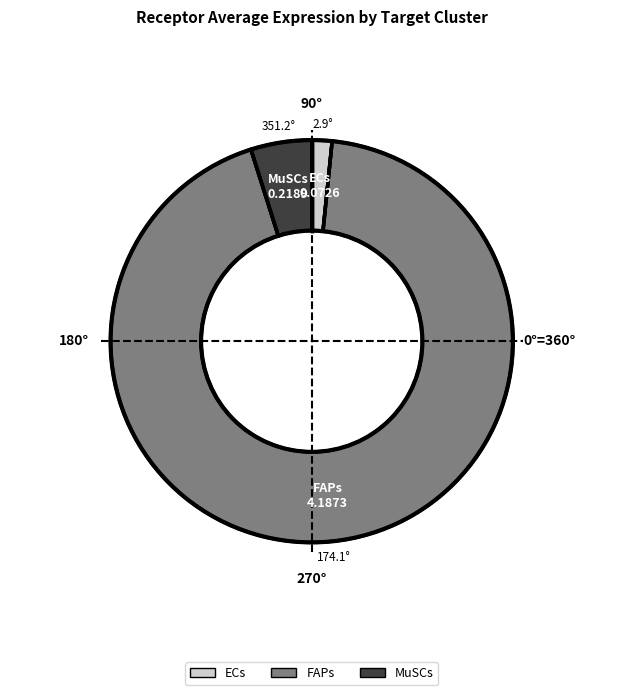

Which category has the biggest portion of the pie?

FAPs